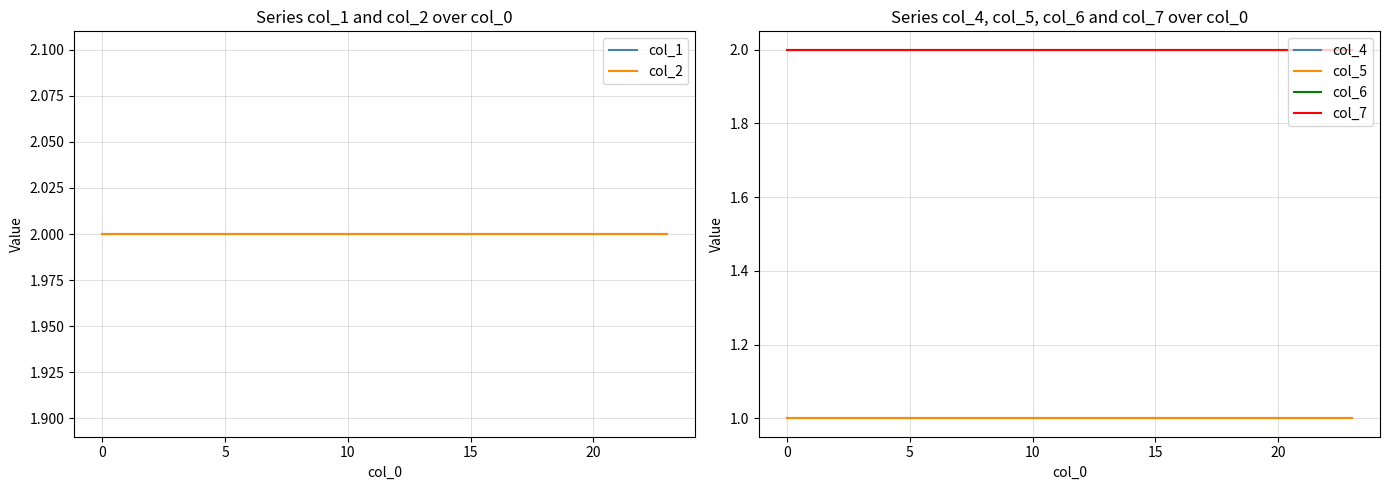

Between 12 and 15, which is larger?

12